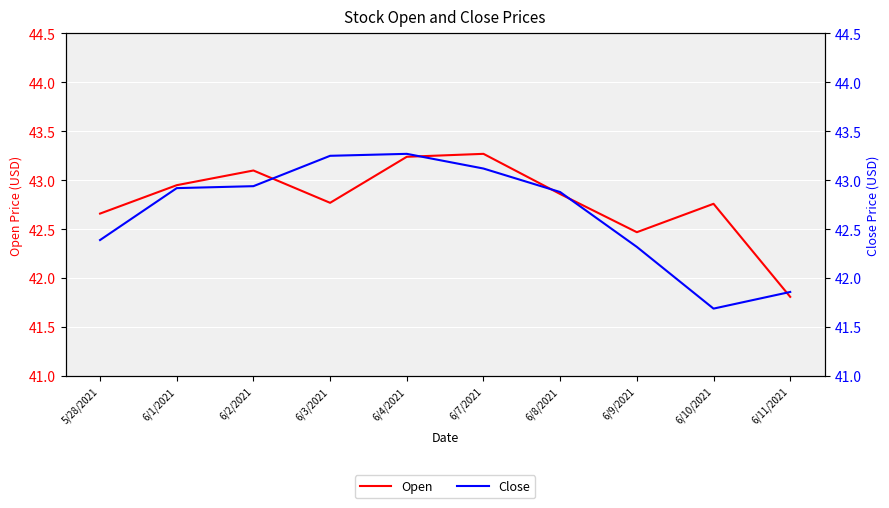

What position from the left is 6/1/2021?

2